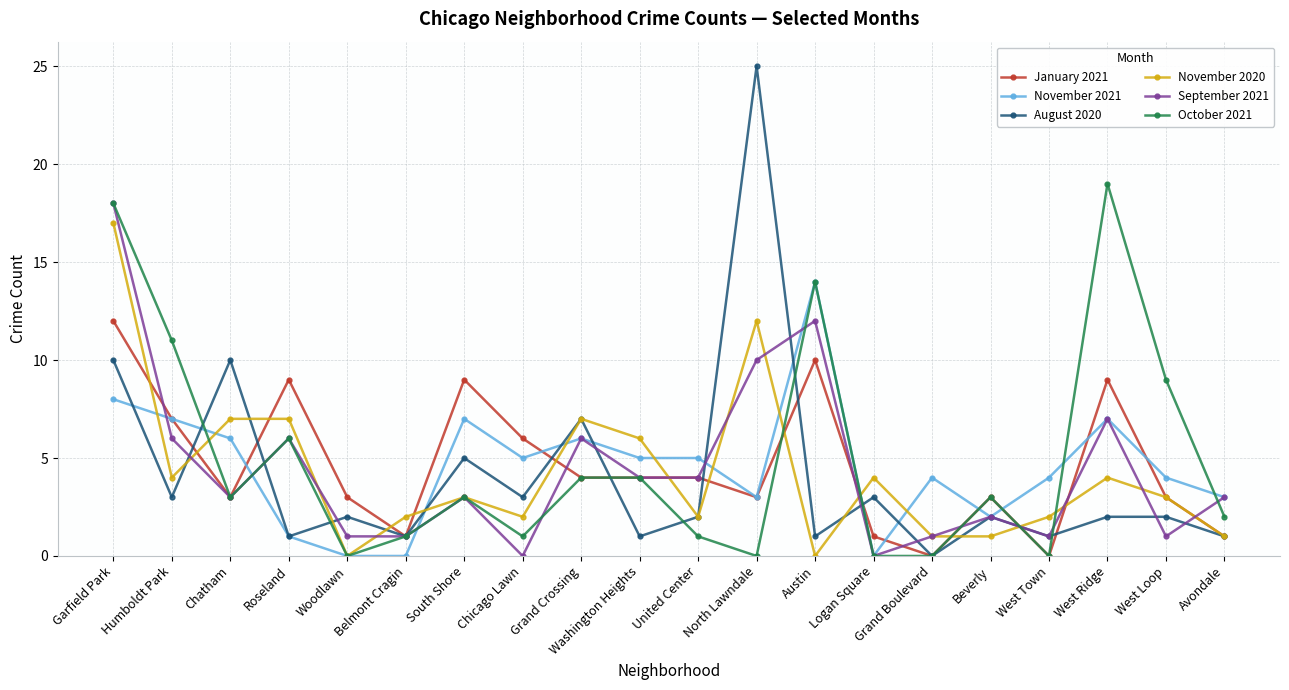

What is the difference between the maximum and second lowest values in the November 2021 series?

14